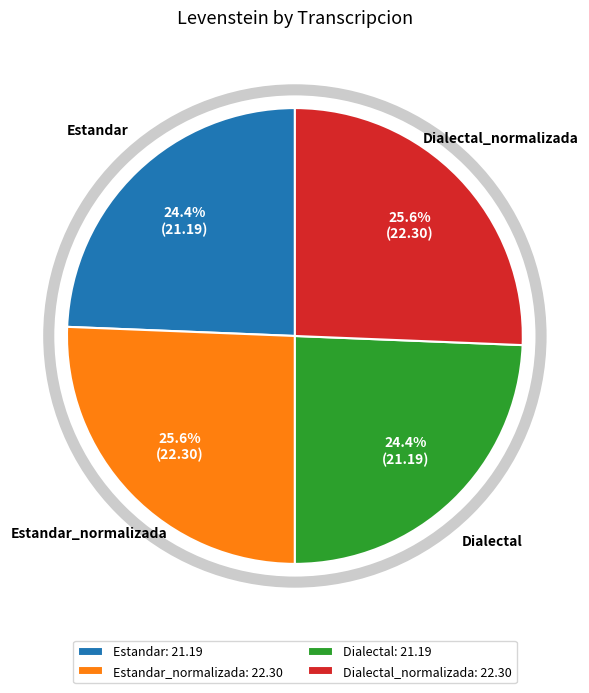

Between Dialectal_normalizada: 22.30 and Dialectal: 21.19, which is larger?

Dialectal_normalizada: 22.30